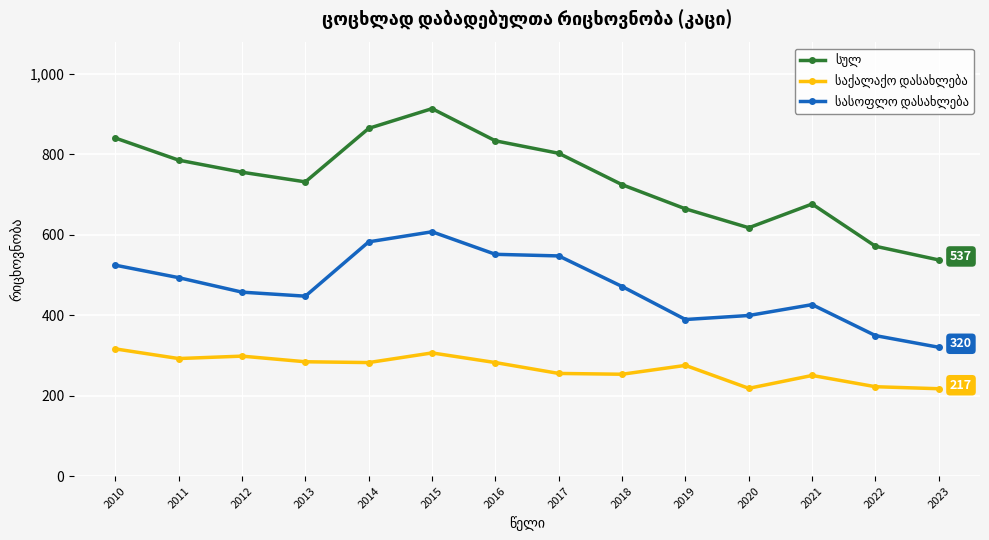

What is the maximum value shown in the chart?

913